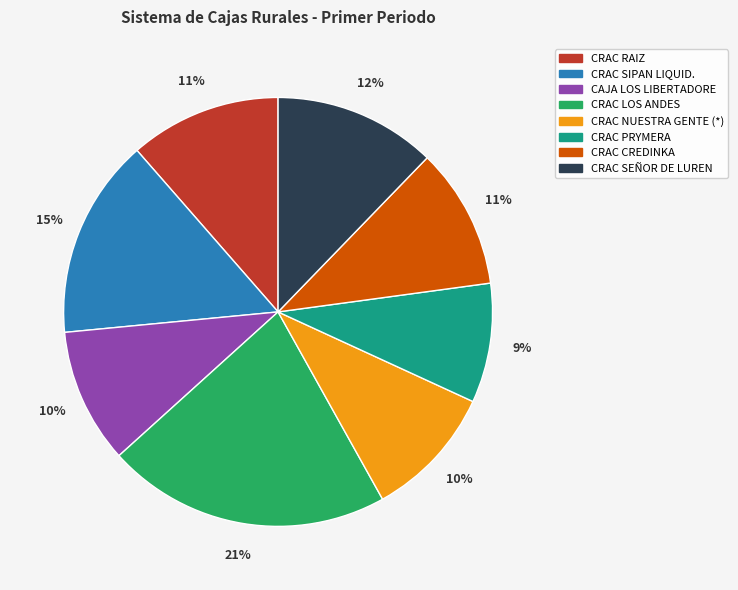

The CRAC RAIZ slice represents 11% of the pie. True or false?

True